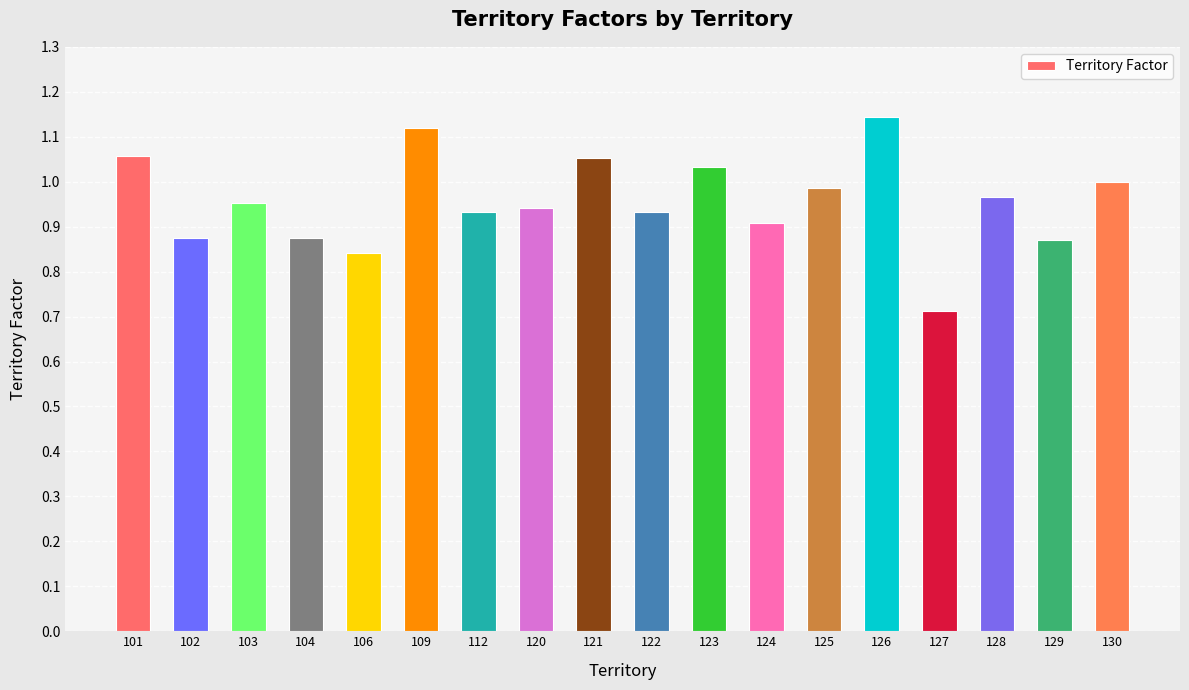

What is the sum of all values?

17.2